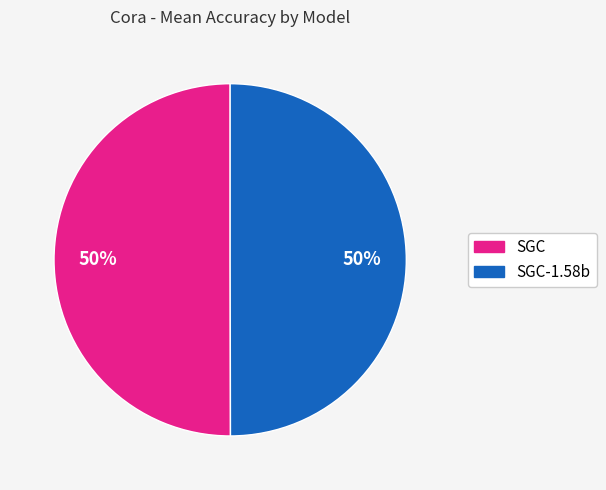

To the nearest percent, what is the average slice percentage?

50%